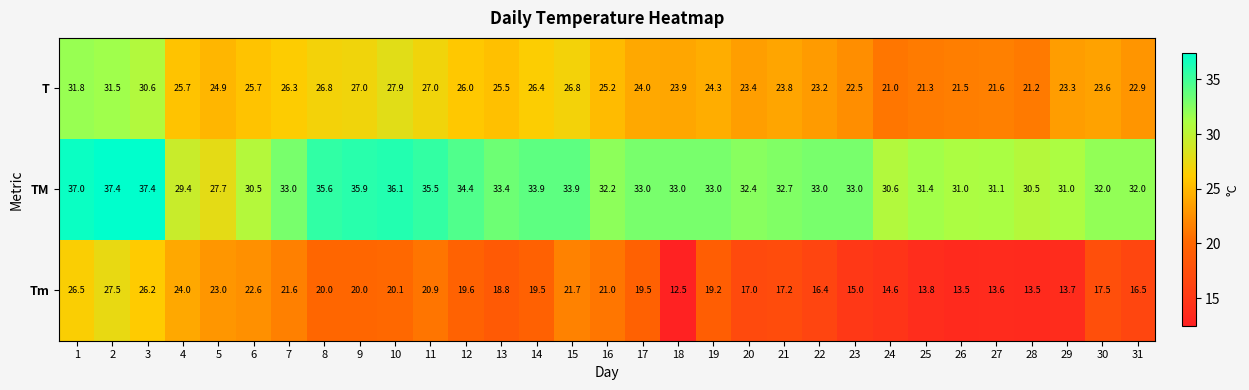

Is the value of T at 13 greater than the value of Tm at 14?

Yes